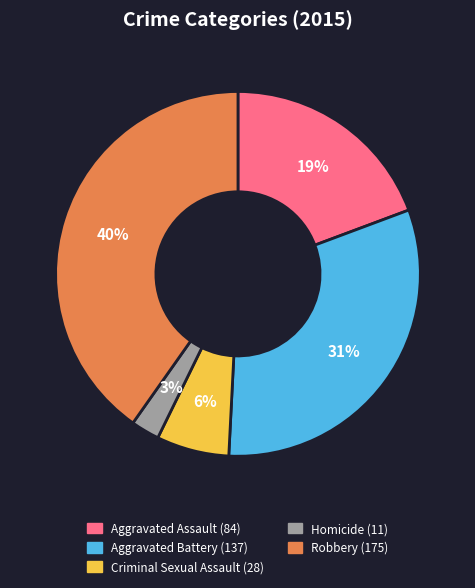

Rank the categories by value from highest to lowest.

Robbery, Aggravated Battery, Aggravated Assault, Criminal Sexual Assault, Homicide